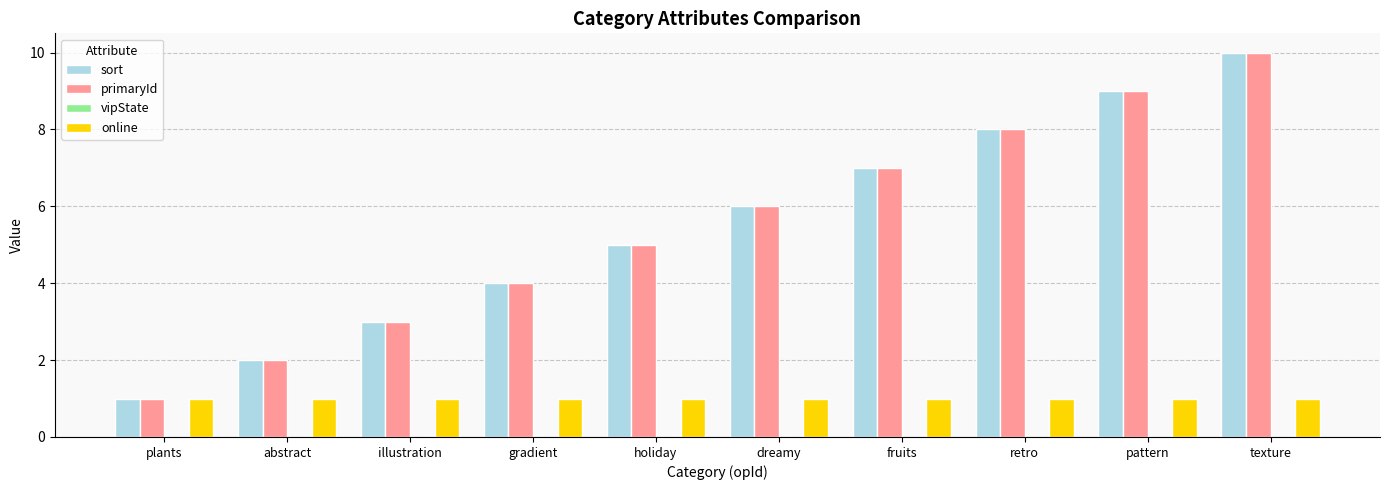

What is the label of the 1st bar from the right?

texture